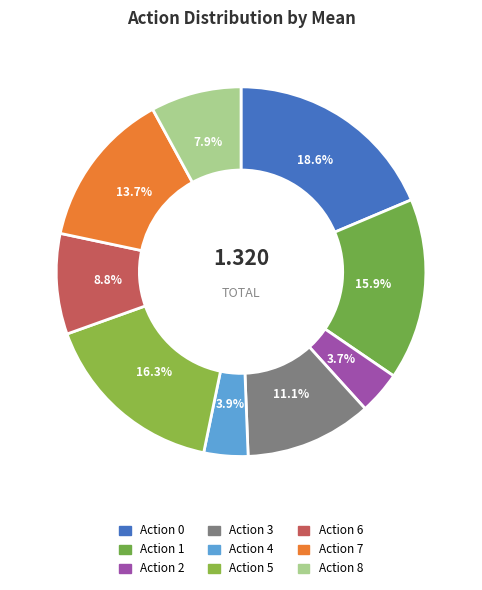

Count the number of slices in the pie.

9